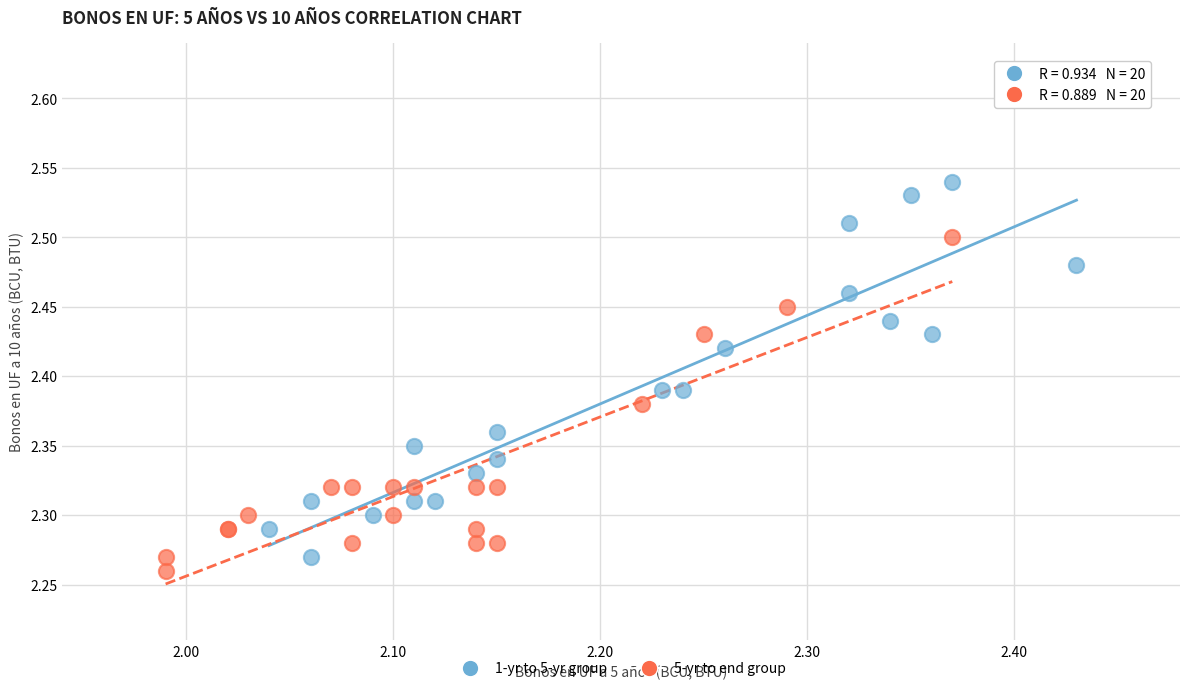

Which series contains the highest Y value?

1-yr to 5-yr group